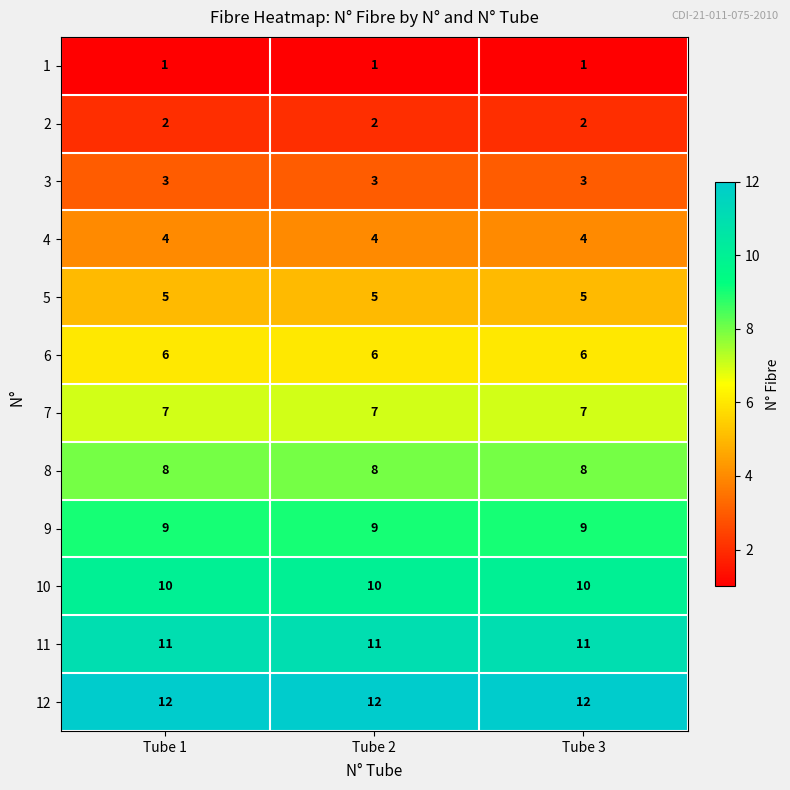

What is the smallest value displayed?

1